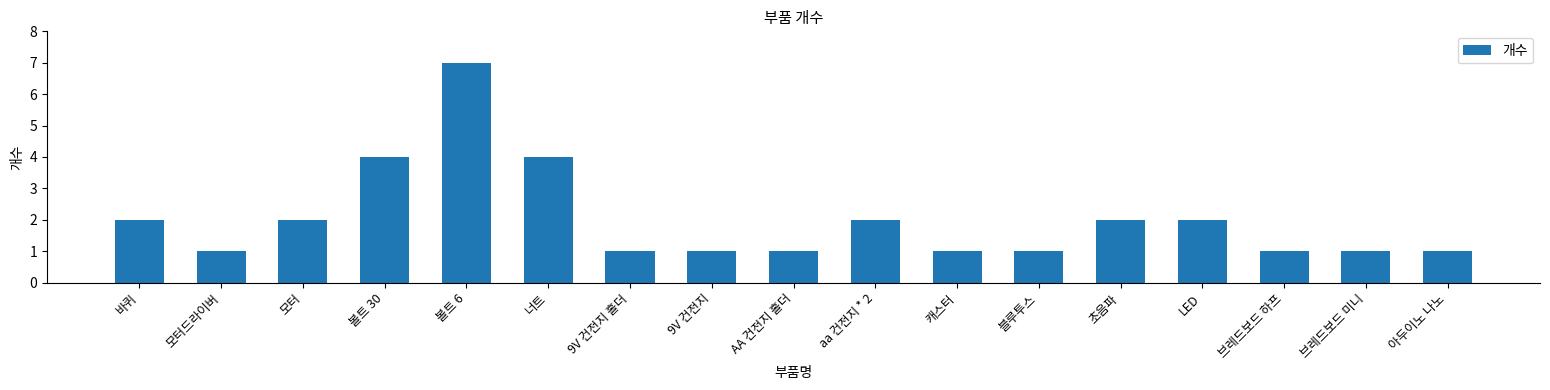

What is the change in value from 볼트 30 to aa 건전지 * 2?

-2